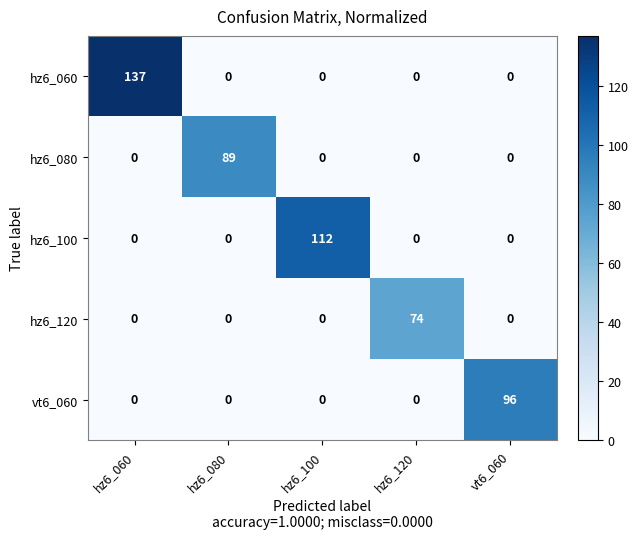

How many categories are shown in the chart?

5